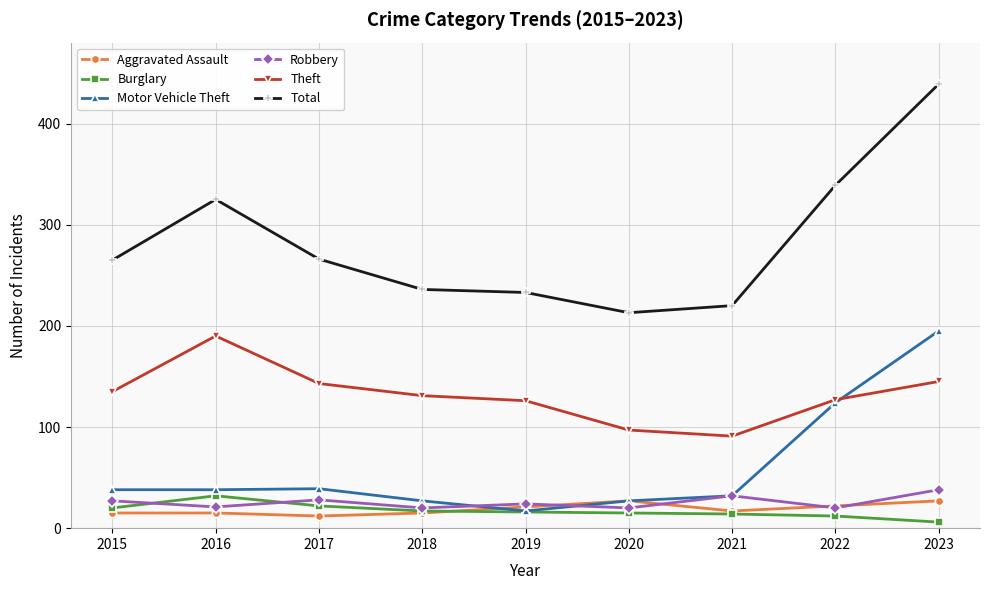

Is it true that Burglary equals 15 at 2020?

True